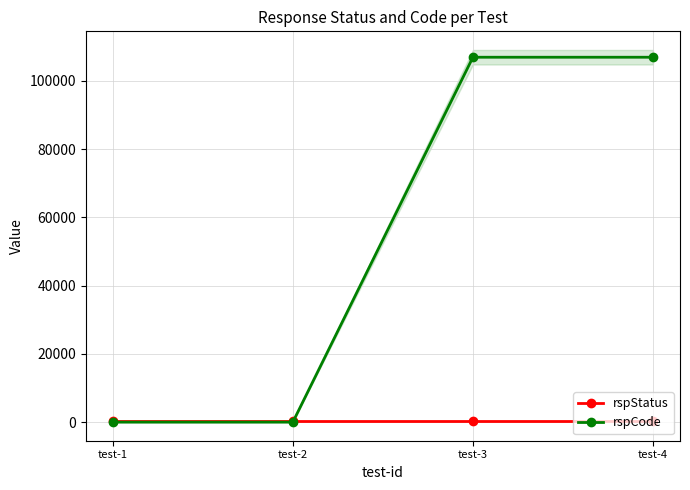

How many data points does each series have?

4